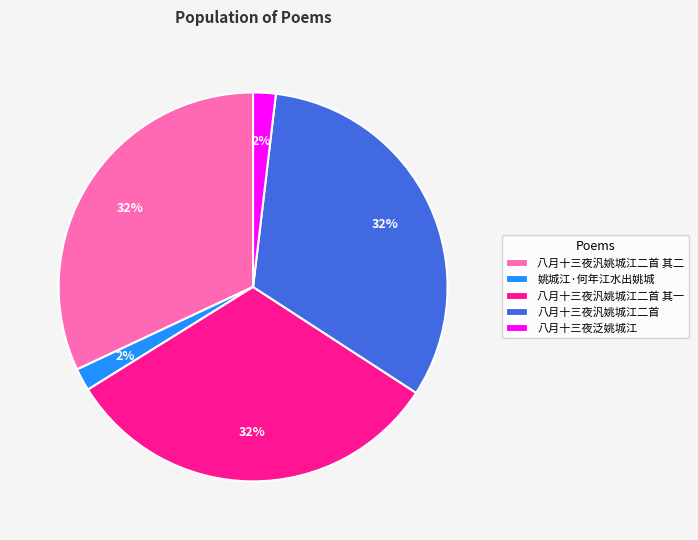

Combined, do 八月十三夜汎姚城江二首 其二 and 姚城江·何年江水出姚城 account for over 50%?

No